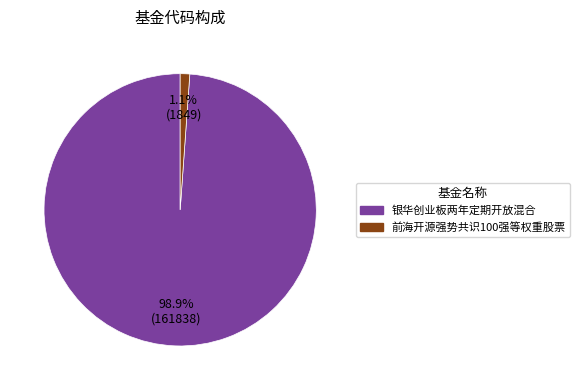

Does 前海开源强势共识100强等权重股票 account for over 50% of the chart?

No